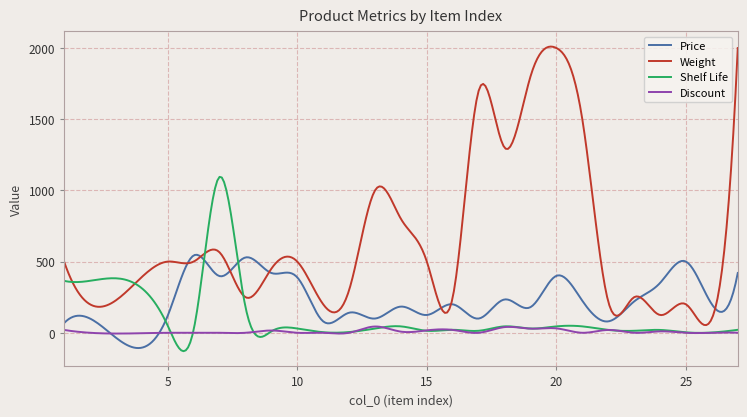

Which series has the widest spread of values?

Weight